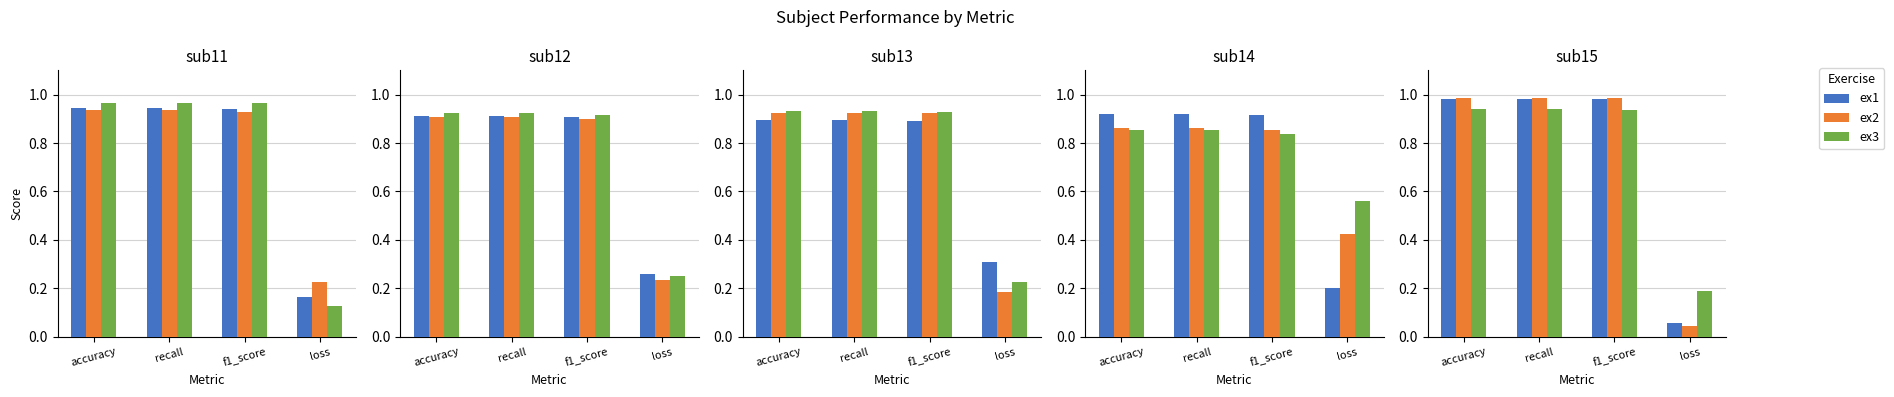

Rank the series by their maximum value, from highest to lowest.

ex2, ex1, ex3